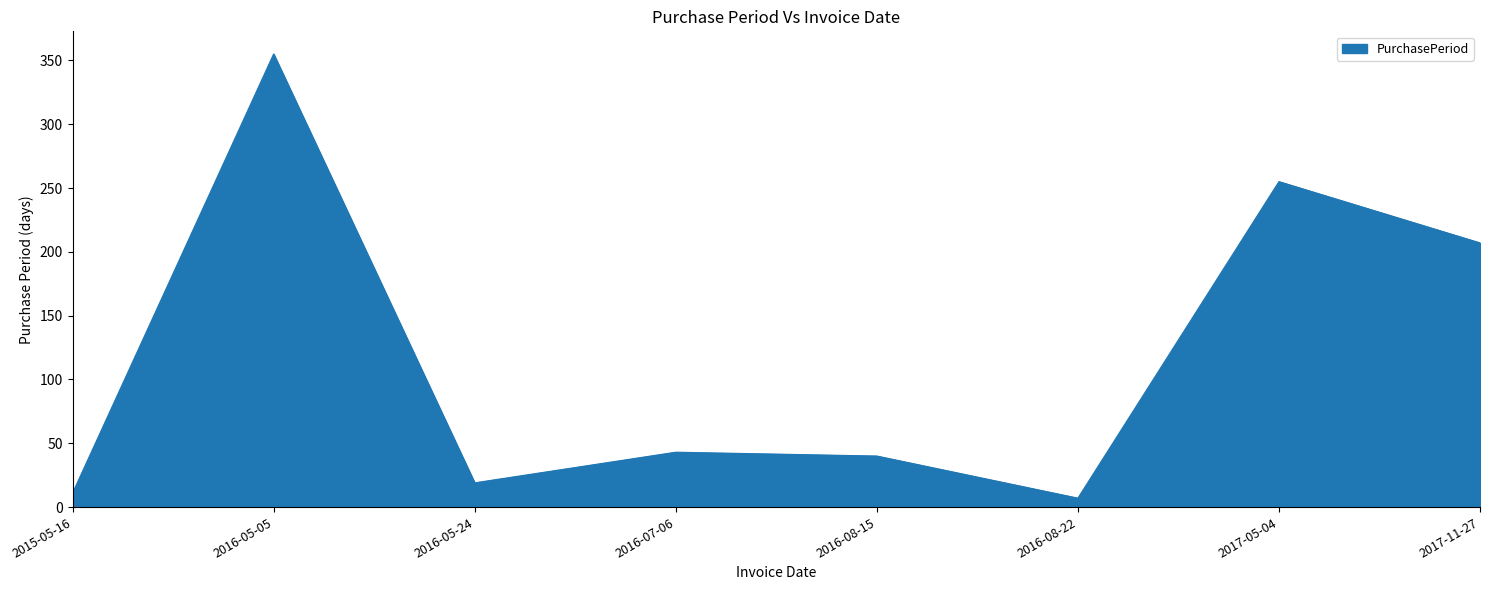

Reading left to right, extract all data points from this chart.

2015-05-16=11	2016-05-05=355	2016-05-24=19	2016-07-06=43	2016-08-15=40	2016-08-22=7	2017-05-04=255	2017-11-27=207